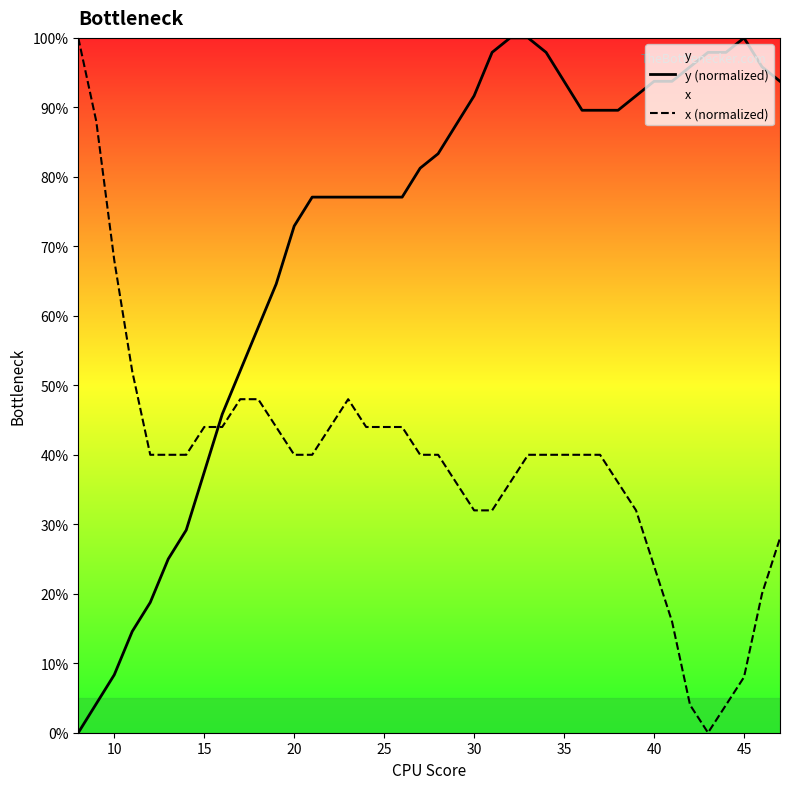

List the series in order of their overall mean, lowest first.

x (normalized), y (normalized)